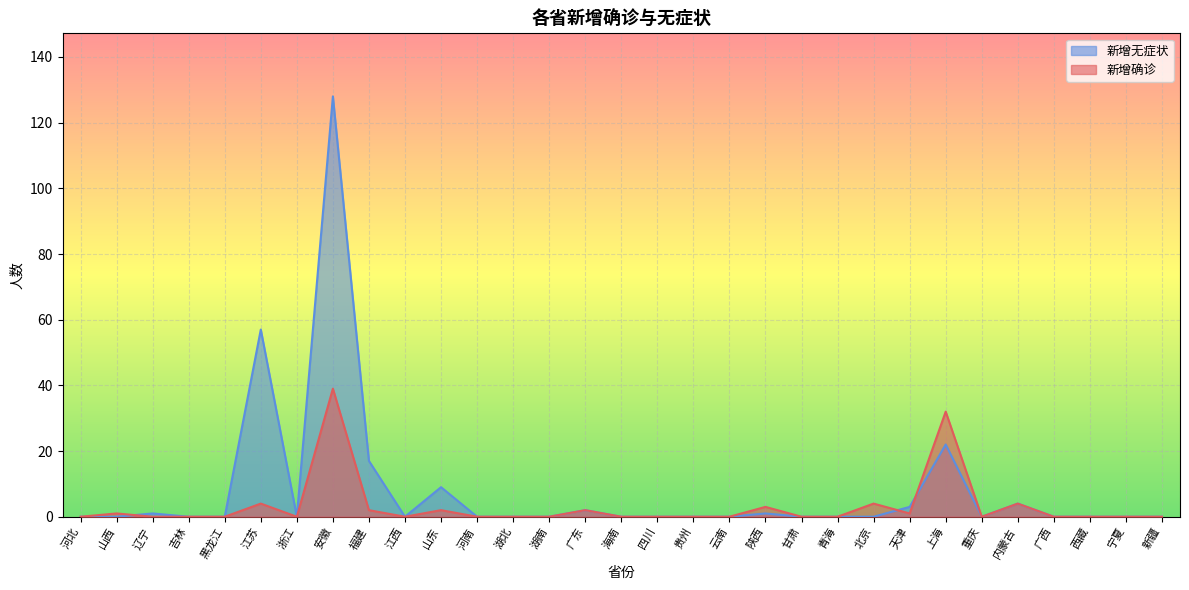

Which series changed the most between 河南 and 内蒙古?

新增确诊